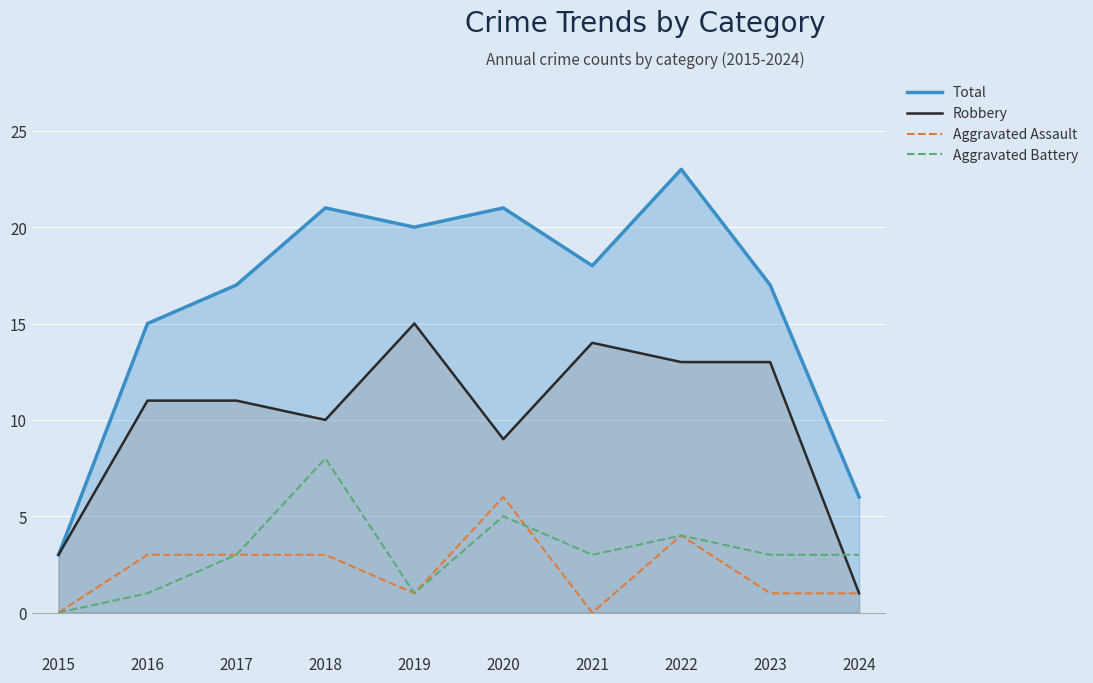

What is the maximum value for Total?

23